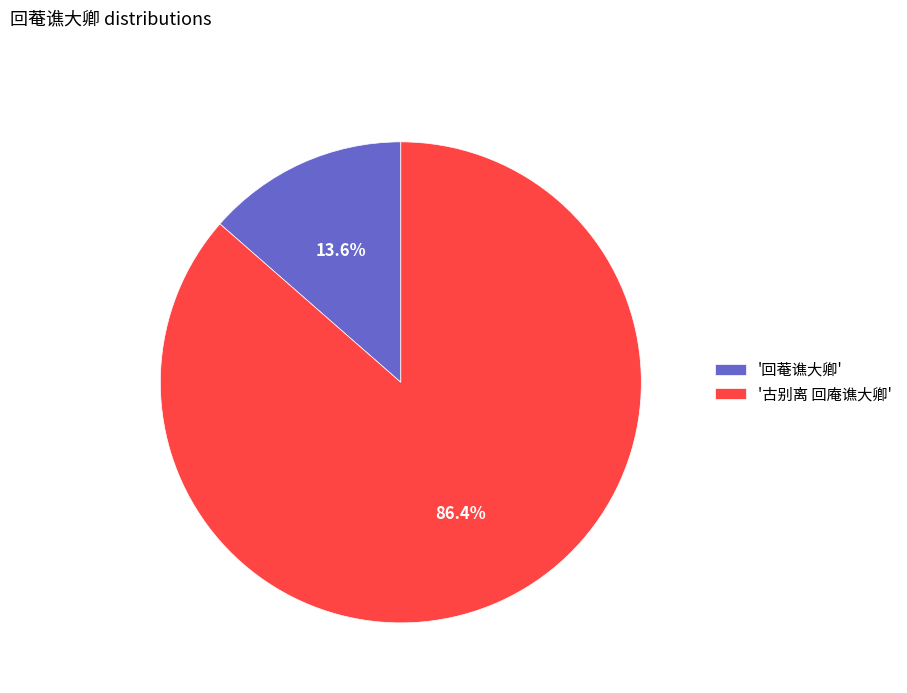

Which category has the biggest portion of the pie?

'古别离 回庵谯大卿'